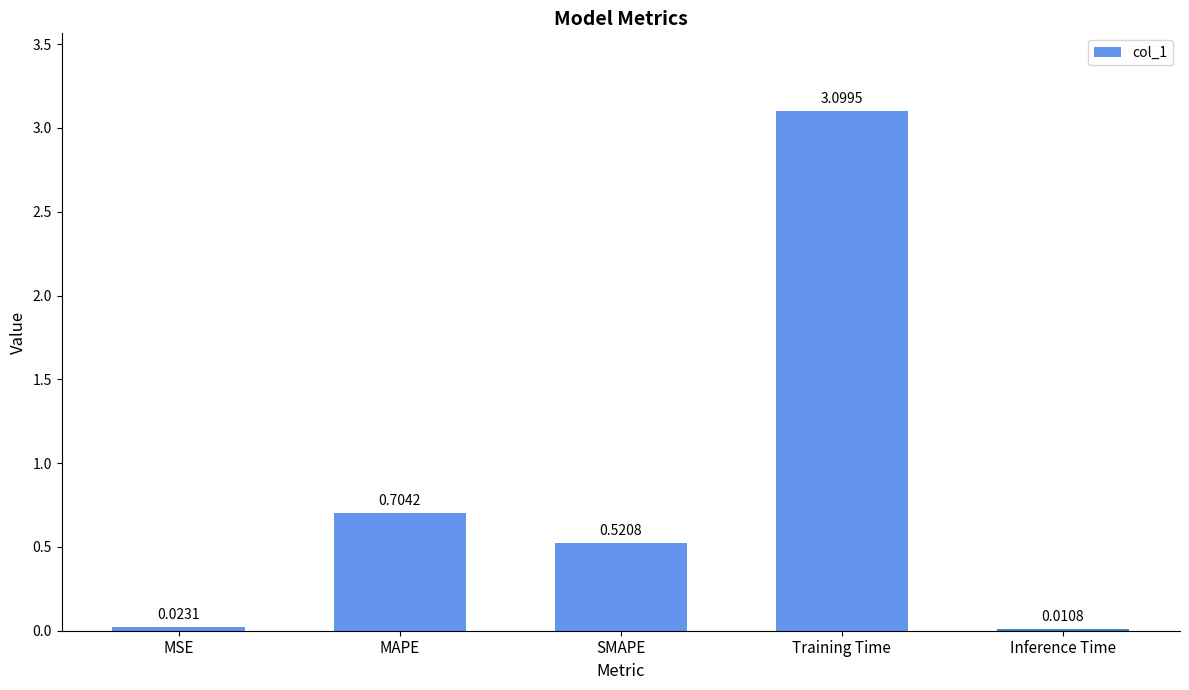

What is the difference between the maximum and minimum values?

3.1